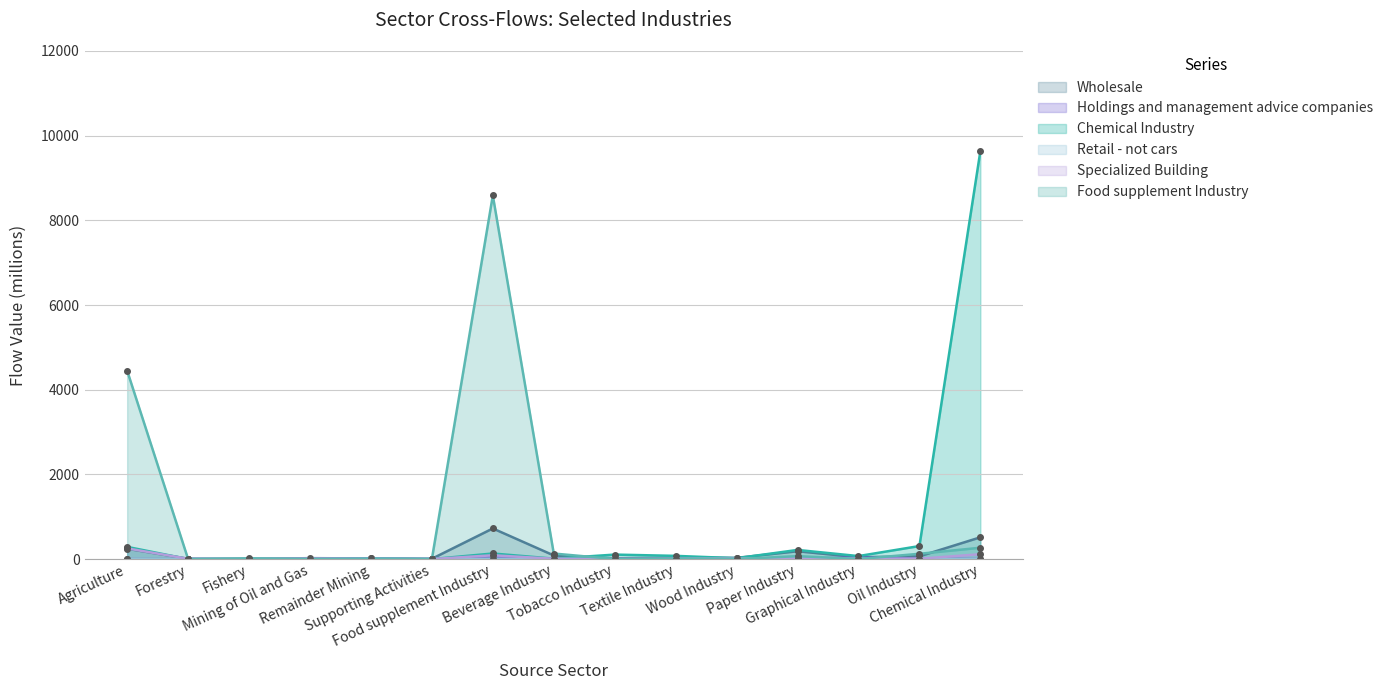

What are all the series names shown in the legend?

Wholesale, Holdings and management advice companies, Chemical Industry, Retail - not cars, Specialized Building, Food supplement Industry